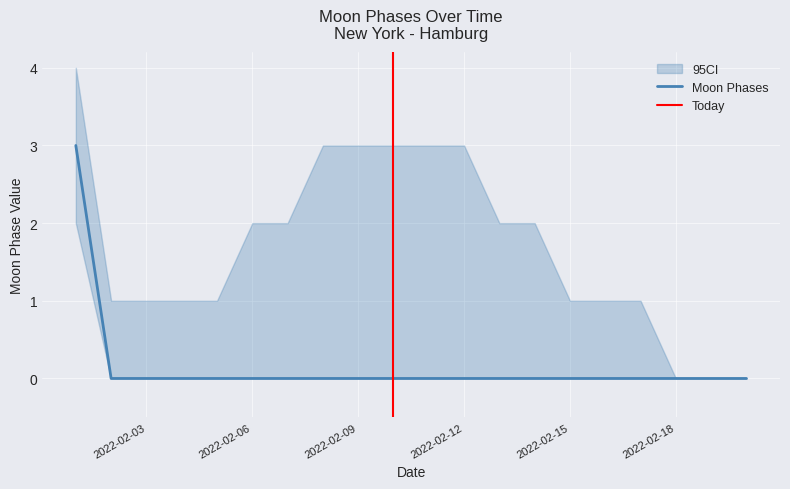

Count the number of categories in the chart.

20